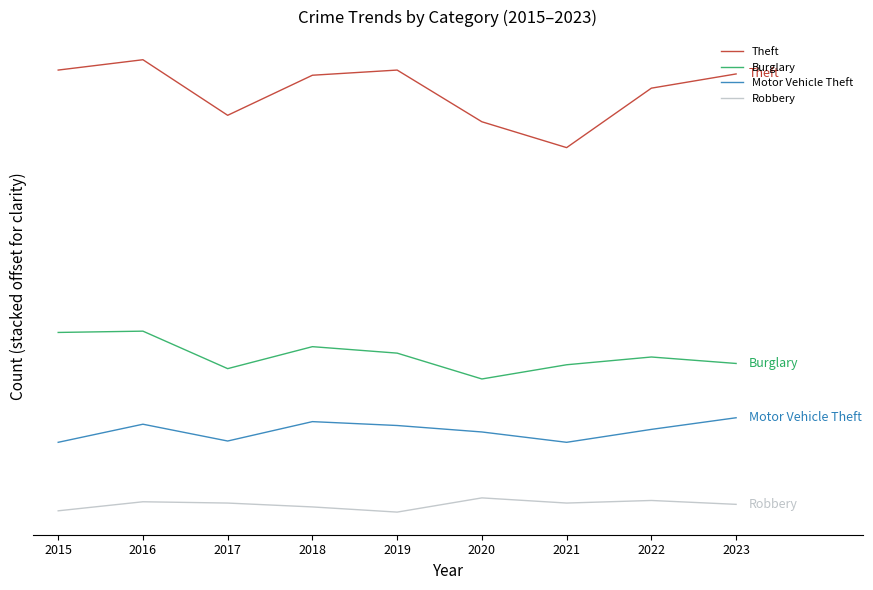

Rank the series by their average value, from highest to lowest.

Theft, Burglary, Motor Vehicle Theft, Robbery